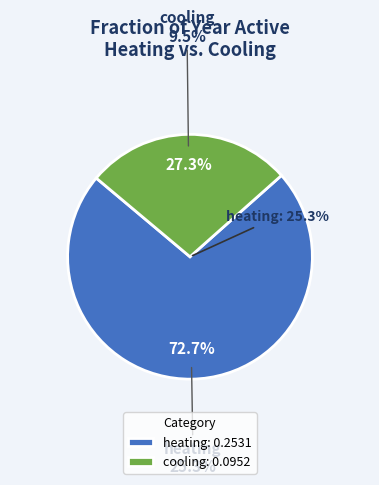

To the nearest percent, what is the difference between the heating and cooling slice percentages?

45%